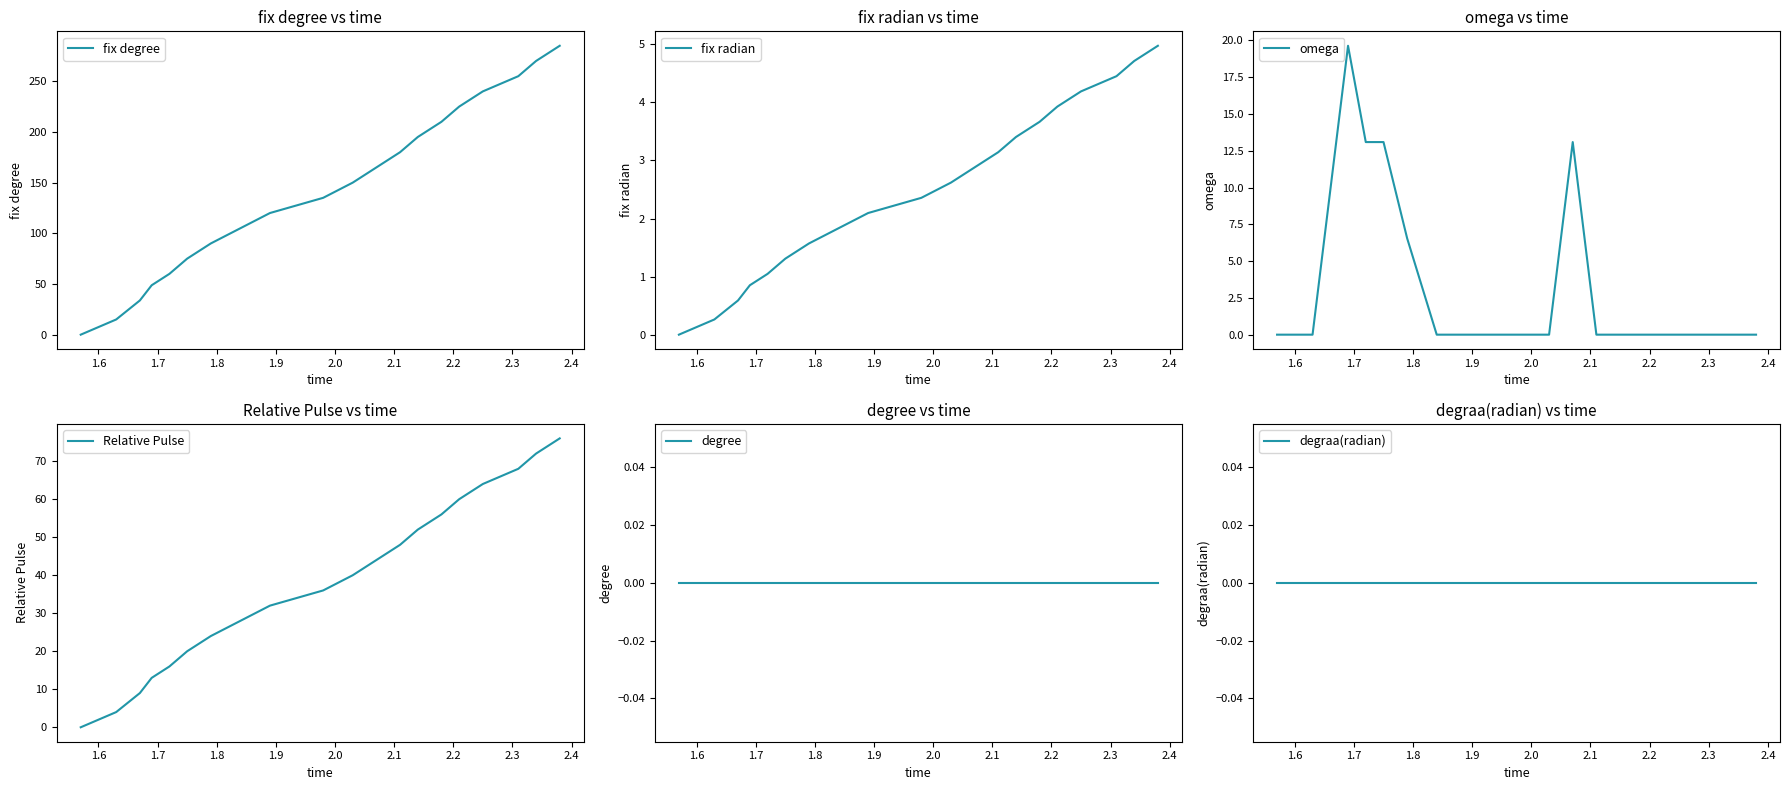

Rank the series by their maximum value, from highest to lowest.

fix degree, Relative Pulse, omega, fix radian, degree, degraa(radian)